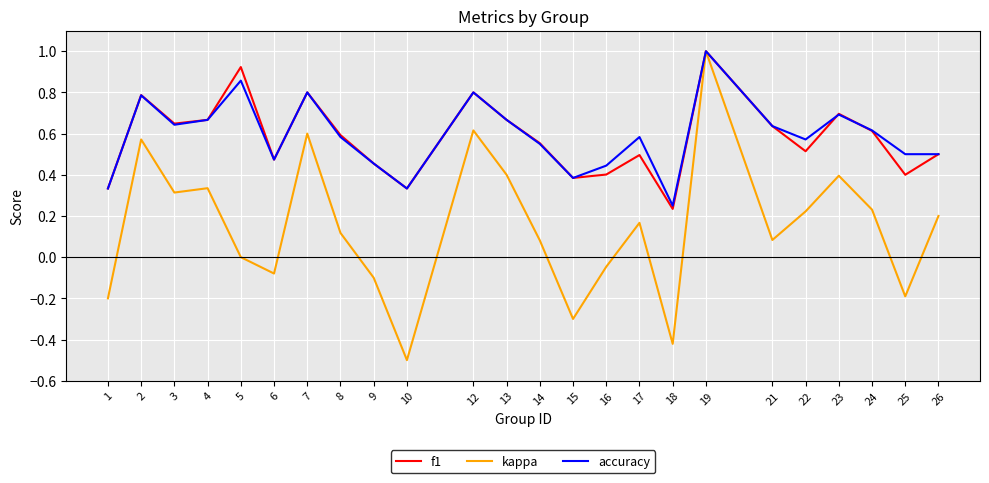

Is the value of f1 at 26 greater than the value of kappa at 25?

Yes